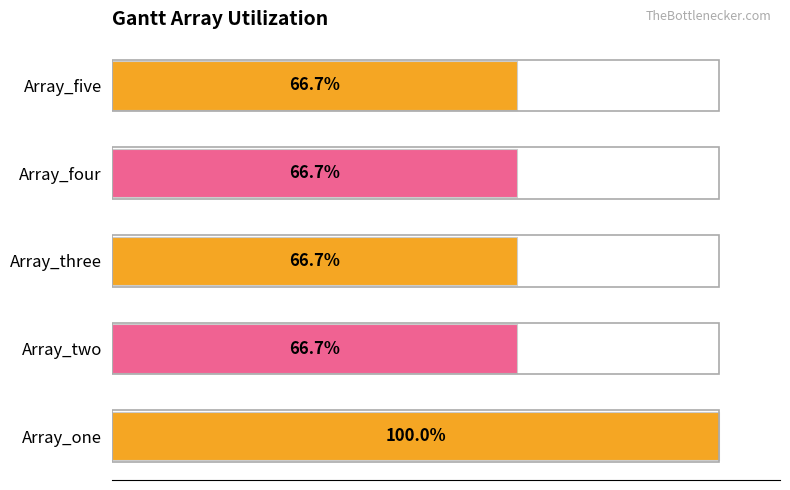

Between Array_one and Array_two, which is larger?

Array_one